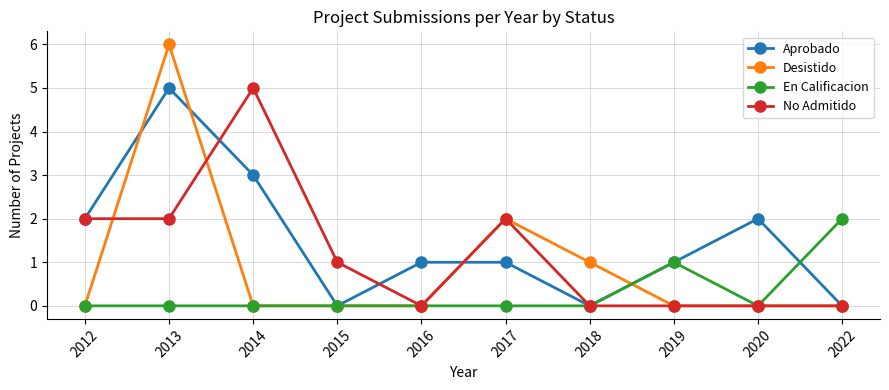

What is the difference between the maximum and second lowest values in the Aprobado series?

5